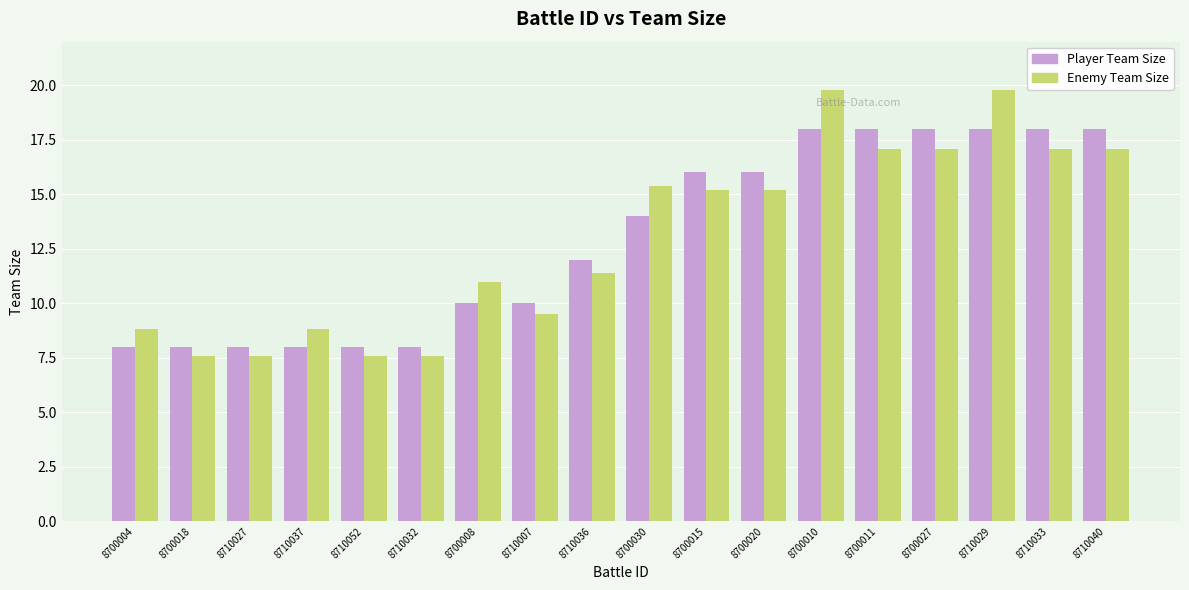

Reading right to left, extract all data points from this chart.

Player Team Size: 18.0	18.0	18.0	18.0	18.0	18.0	16.0	16.0	14.0	12.0	10.0	10.0	8.0	8.0	8.0	8.0	8.0	8.0
Enemy Team Size: 17.1	17.1	19.8	17.1	17.1	19.8	15.2	15.2	15.4	11.4	9.5	11.0	7.6	7.6	8.8	7.6	7.6	8.8